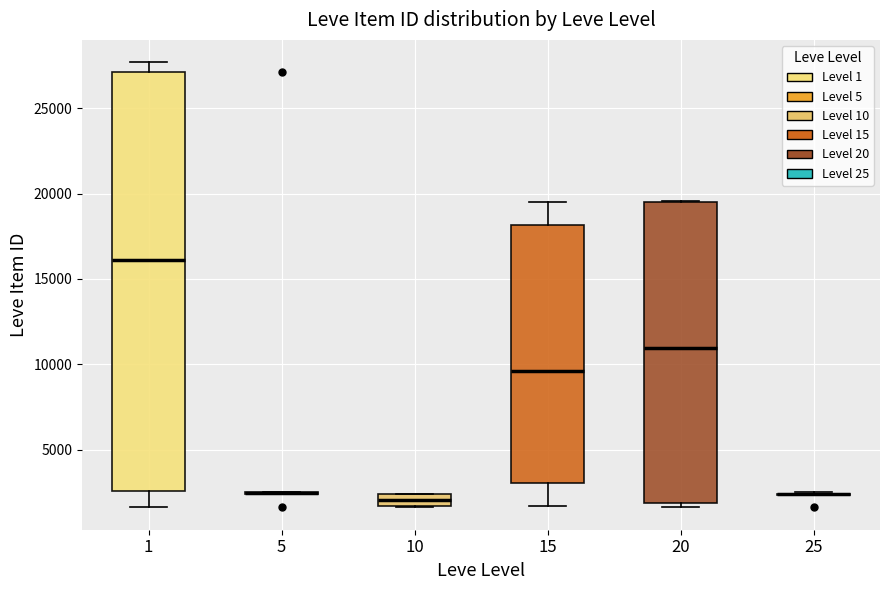

Comparing the boxes themselves (not the whiskers), which one is the tallest?

1